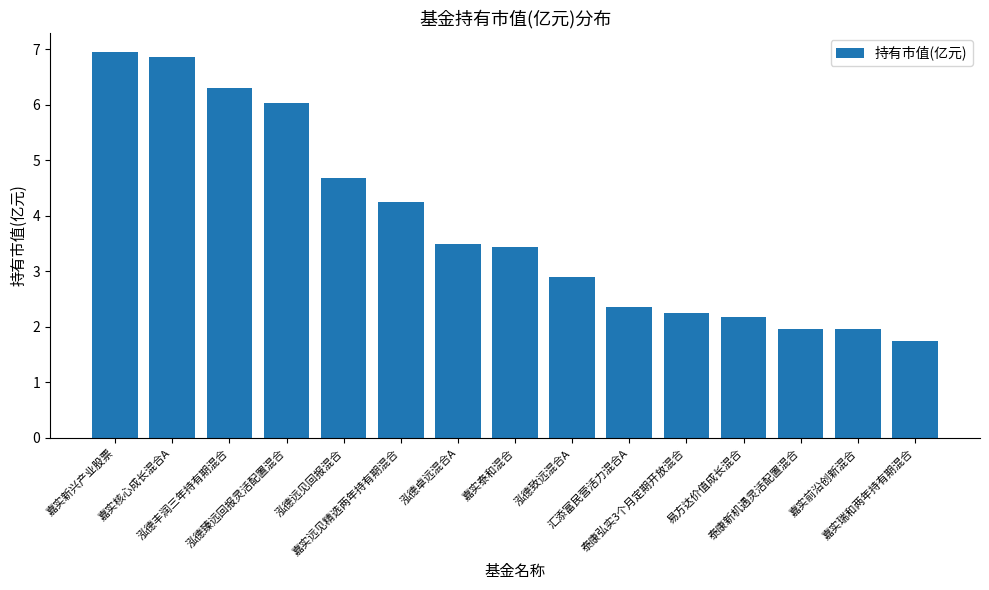

Does the chart contain any negative values?

No